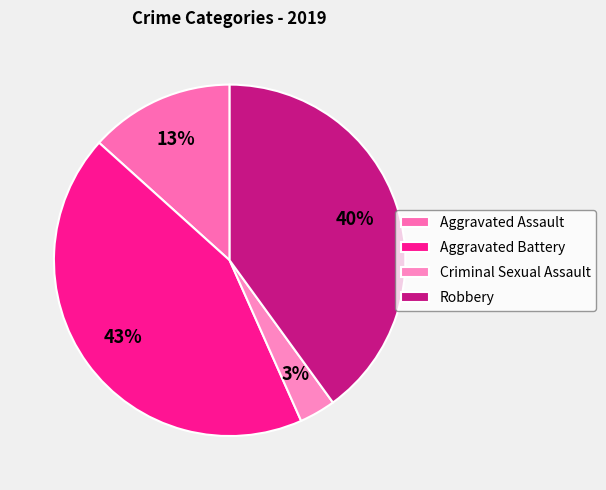

Which slice is the smallest?

Criminal Sexual Assault